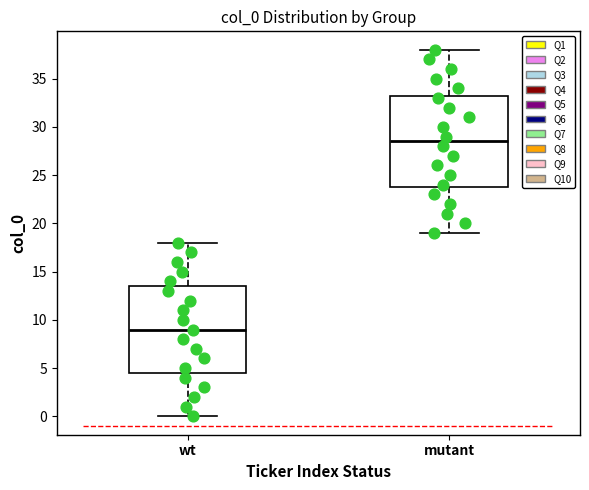

Which box is the tallest, from its lower edge to its upper edge?

mutant